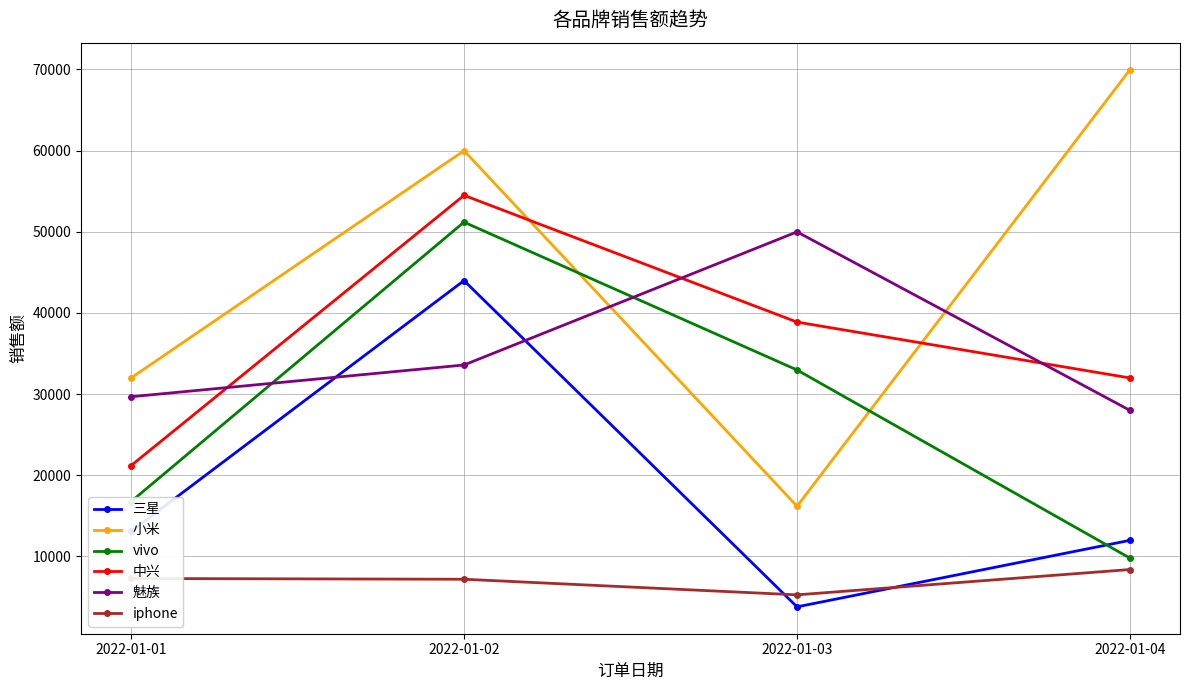

Count the 小米 values in the range 31992 to 69993.

3